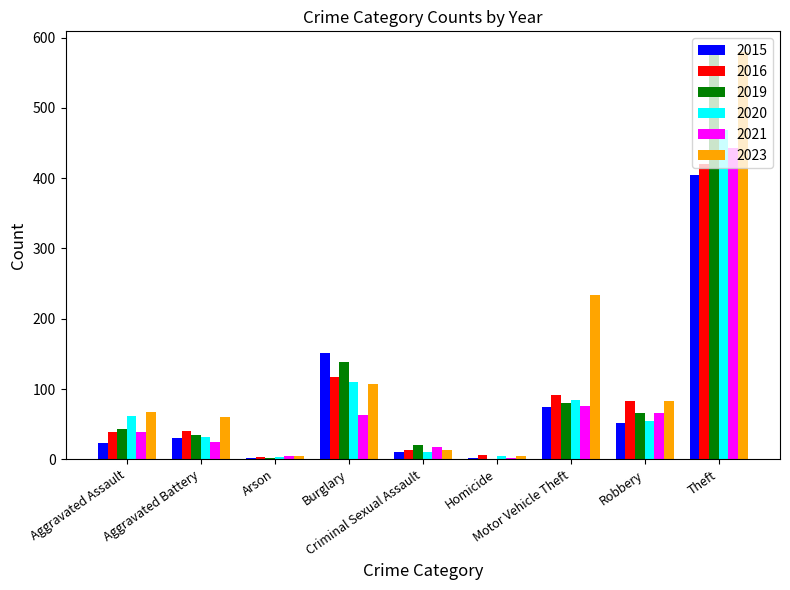

How many data points does each series have?

9